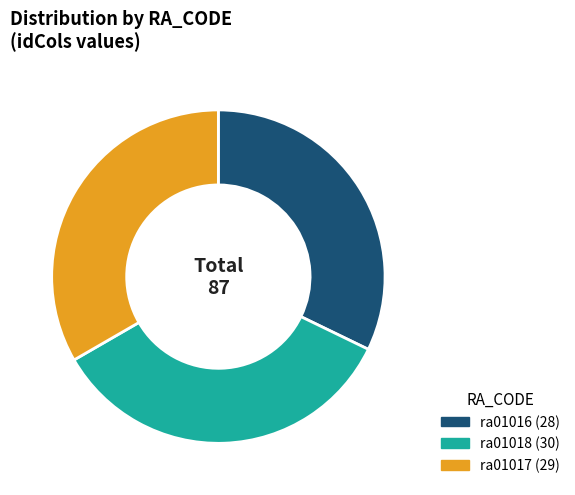

Combined, do ra01018 and ra01017 account for over 50%?

Yes